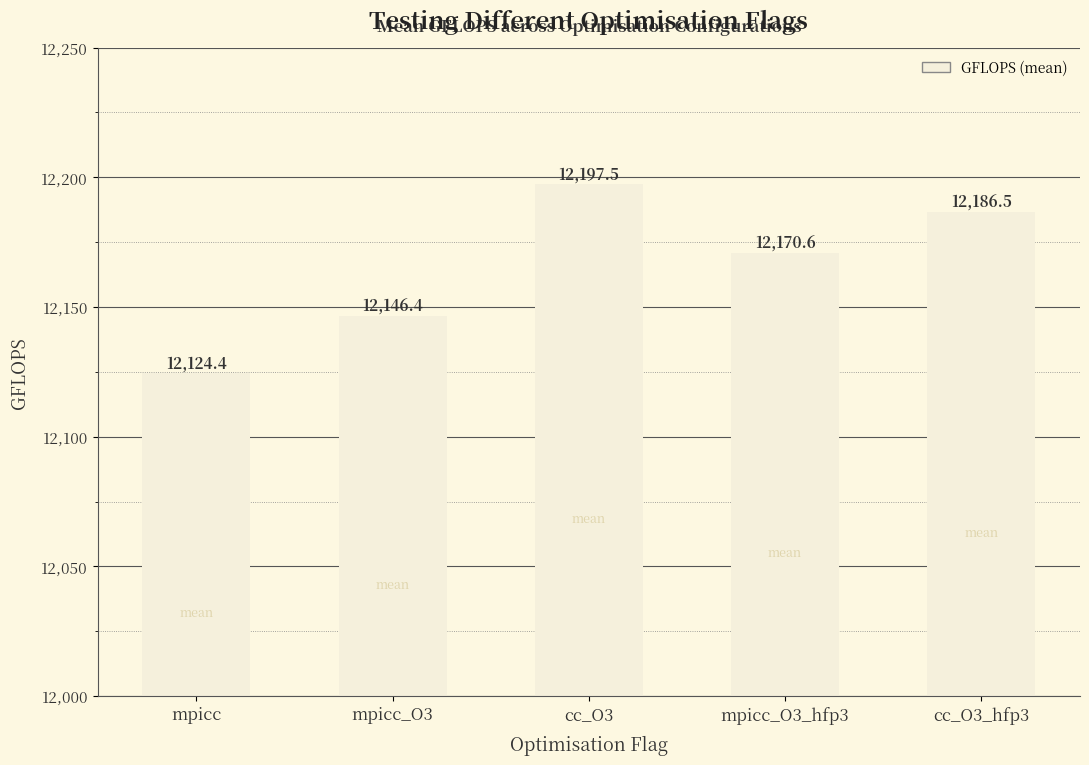

Rank the categories by value from lowest to highest.

mpicc, mpicc_O3, mpicc_O3_hfp3, cc_O3_hfp3, cc_O3